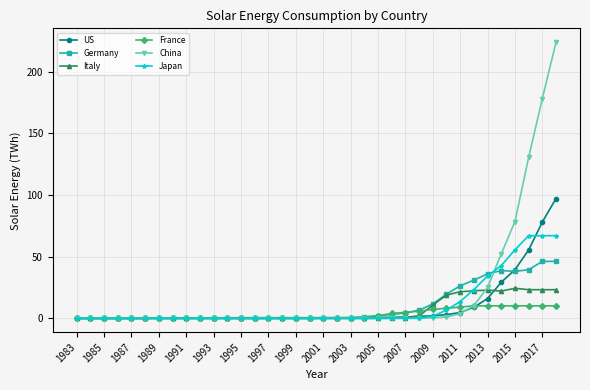

What is the highest value of the China series?

223.8